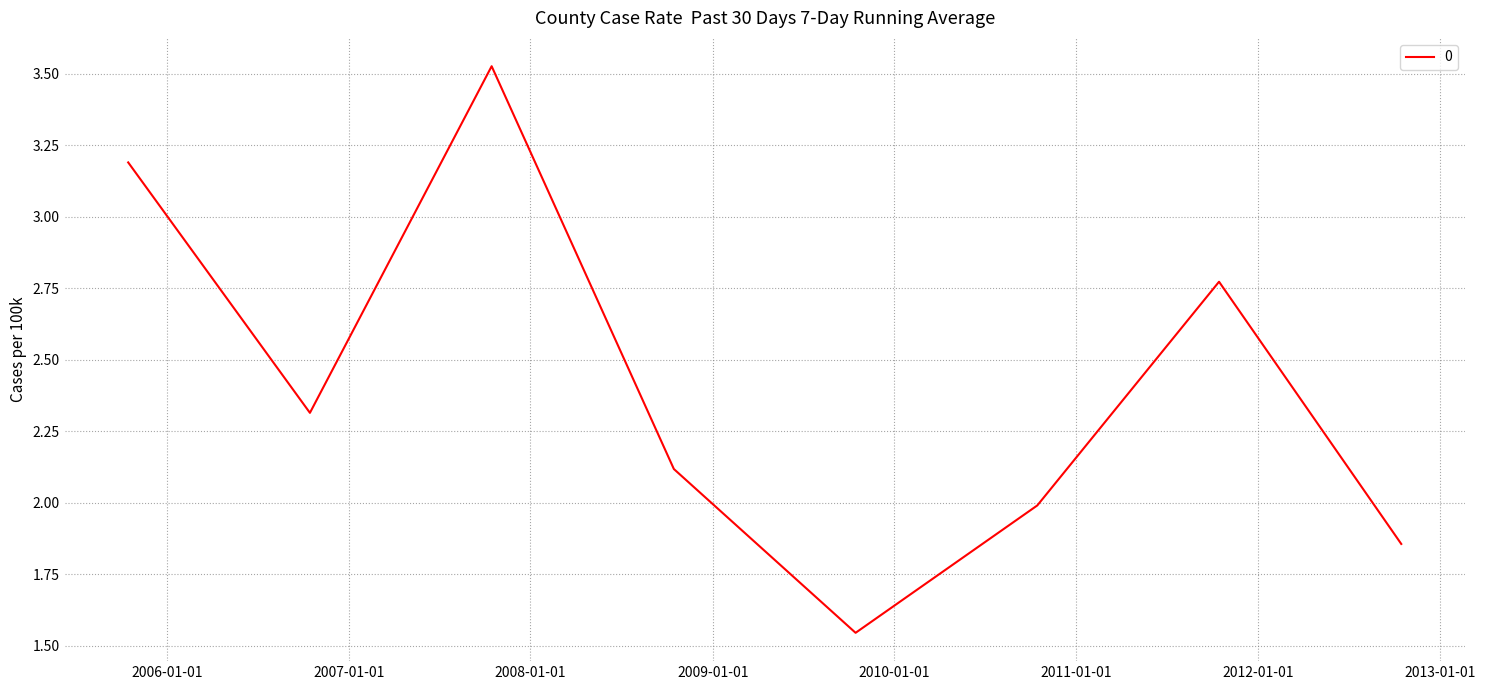

What is the difference between the second highest and second lowest values?

1.3